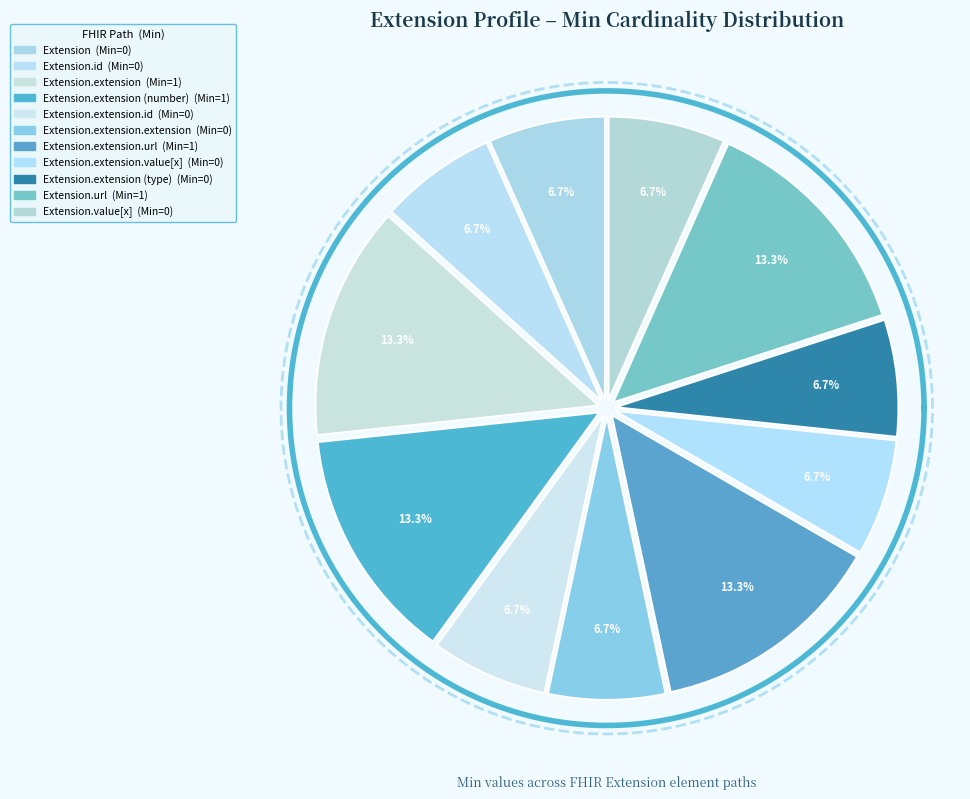

Which slice is the largest?

Extension.extension